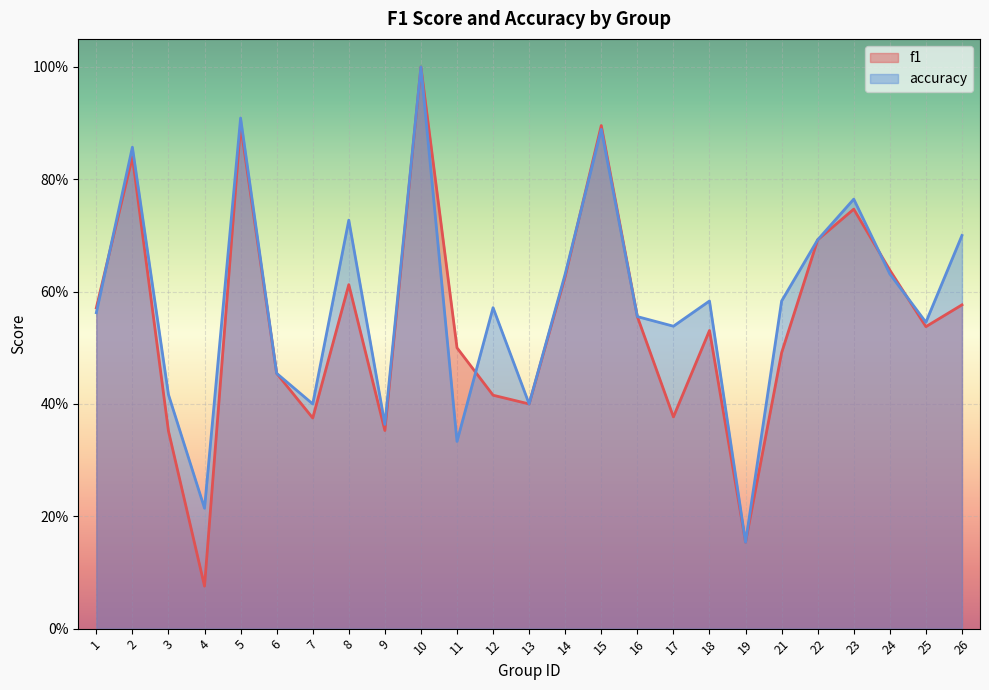

What are all the series names shown in the legend?

f1, accuracy